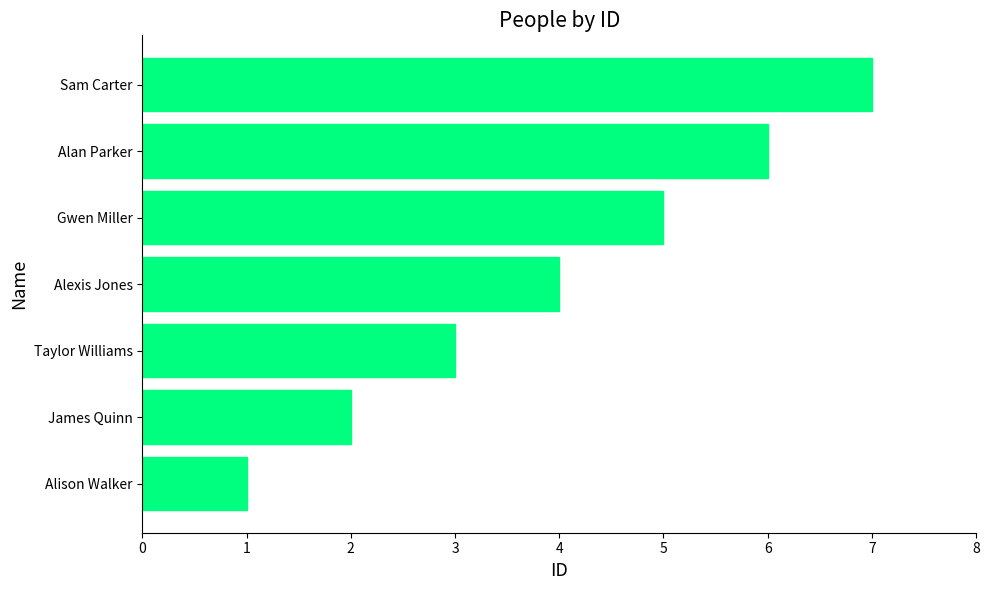

What is the sum of the values at Sam Carter and Alexis Jones?

11